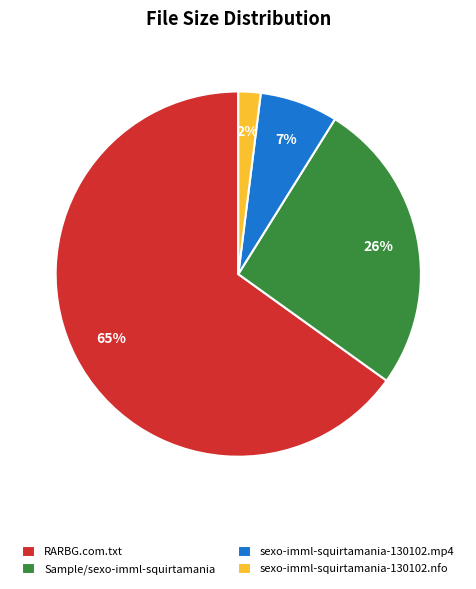

What is the majority slice?

RARBG.com.txt